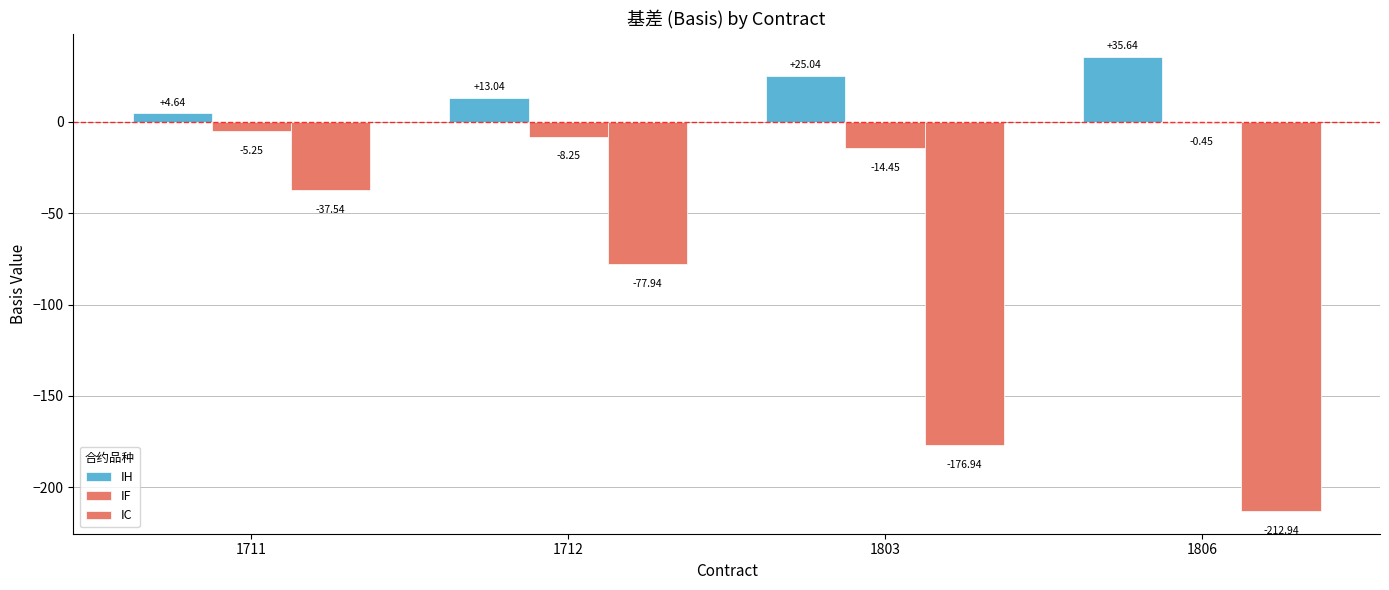

What is the value of the IC bar at the 4th from the left?

-212.9